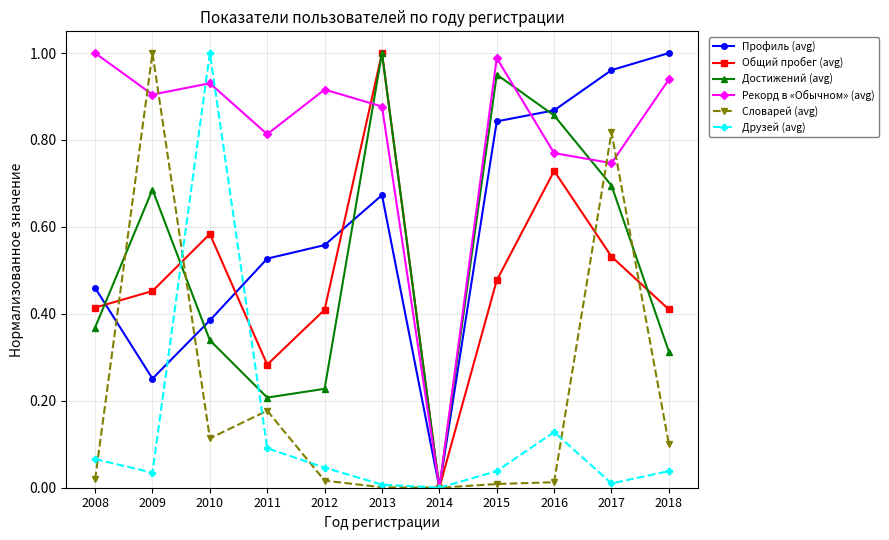

Where is Профиль (avg) nearest to the value 0?

2014